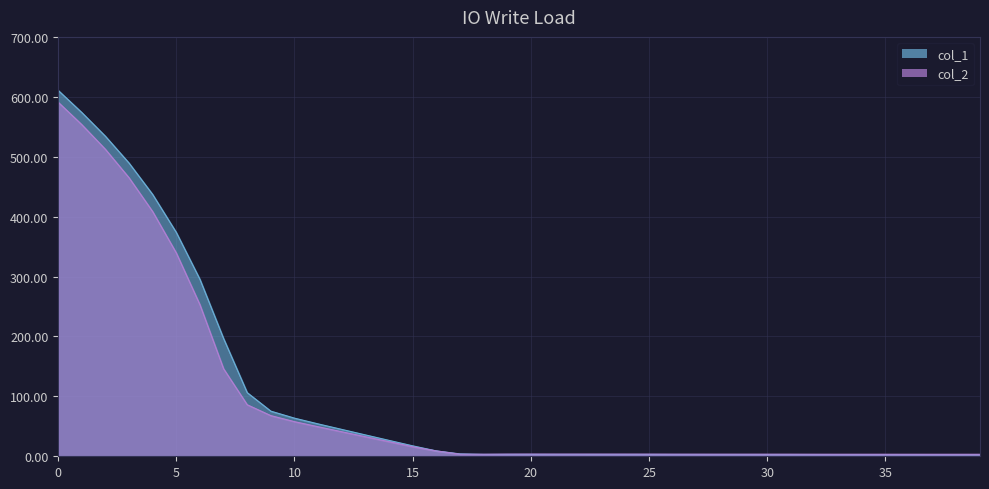

Between 3 and 29, which series saw the biggest shift?

col_1